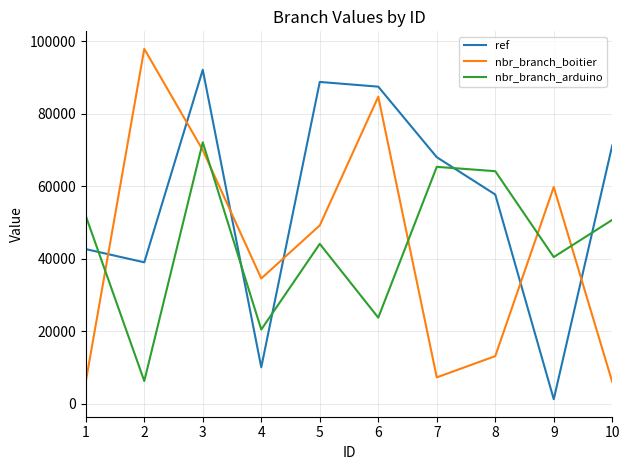

Which series changed the most between 1 and 3?

nbr_branch_boitier